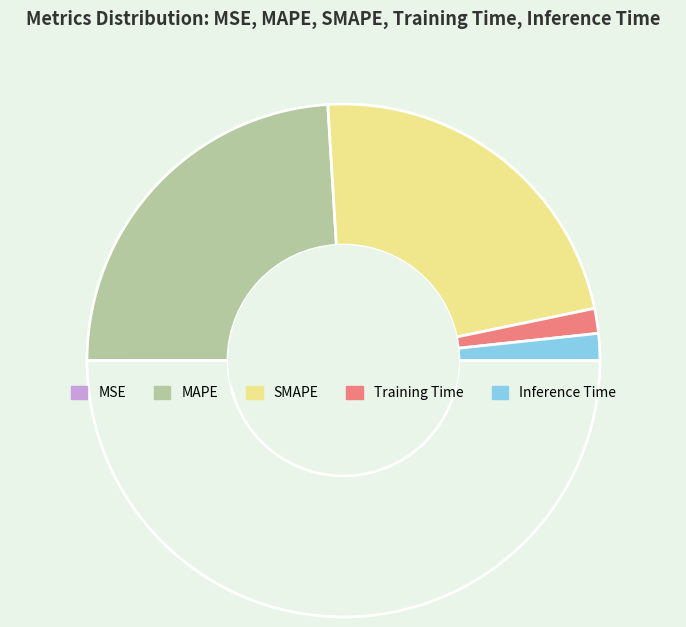

Does any single category account for the majority?

No